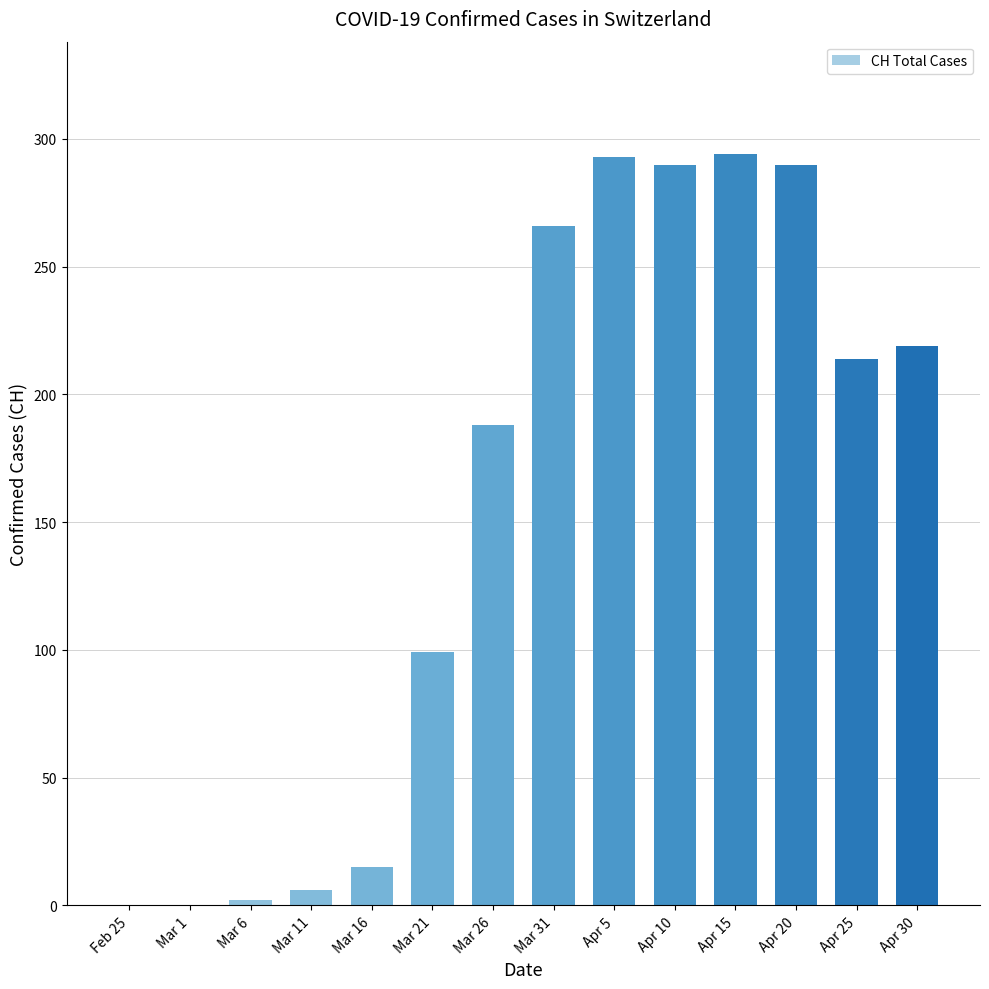

What is the change in value from Mar 26 to Mar 31?

+78